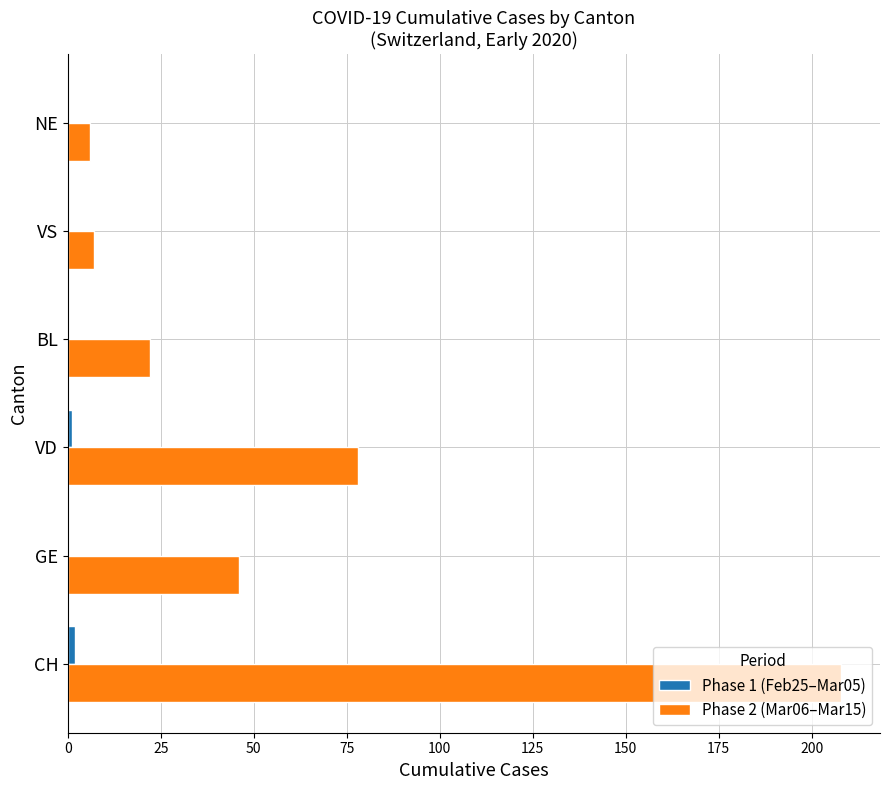

How many distinct data groups are displayed?

2